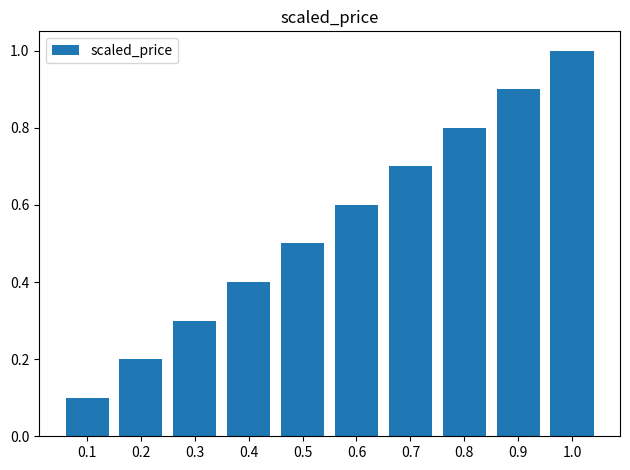

What is the label of the 3rd bar from the right?

0.8